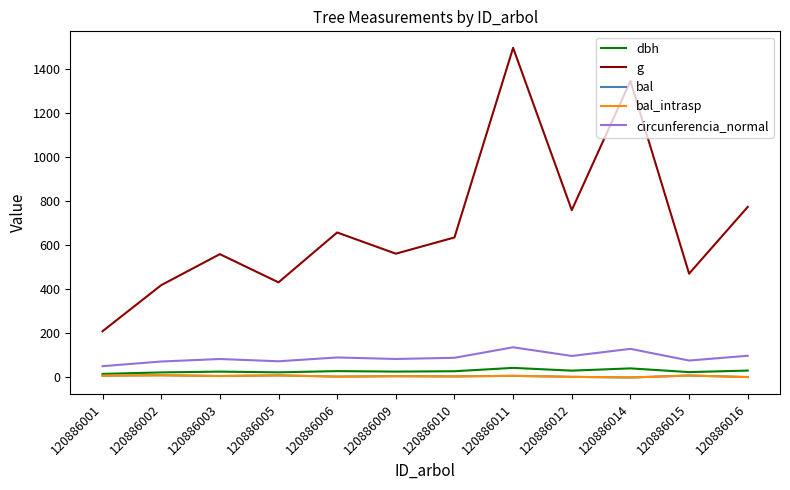

Is this an area chart (filled region under the line)?

No